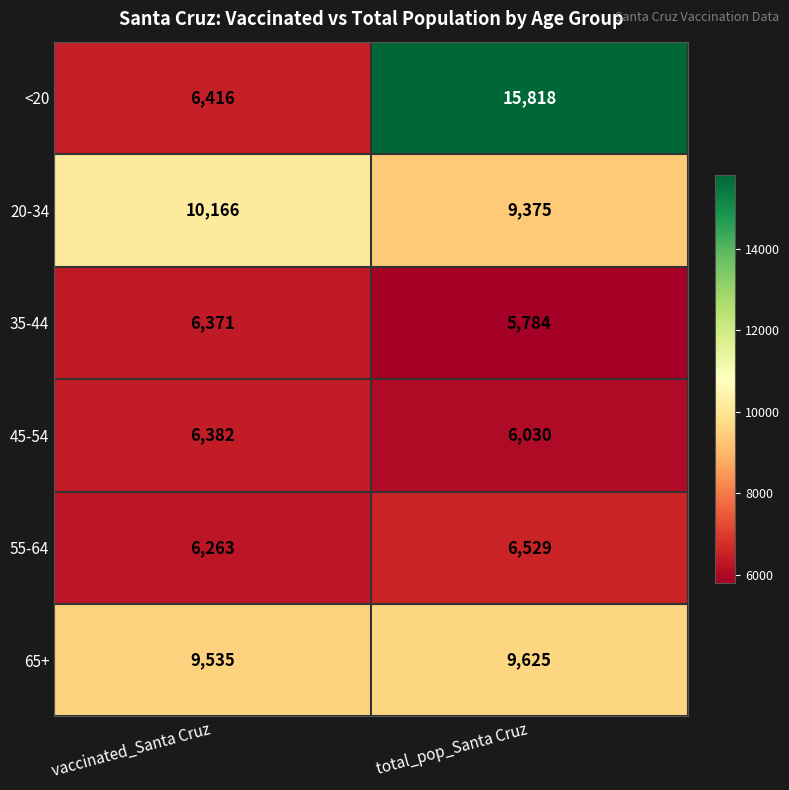

What is the sum of all 45-54 values?

12412